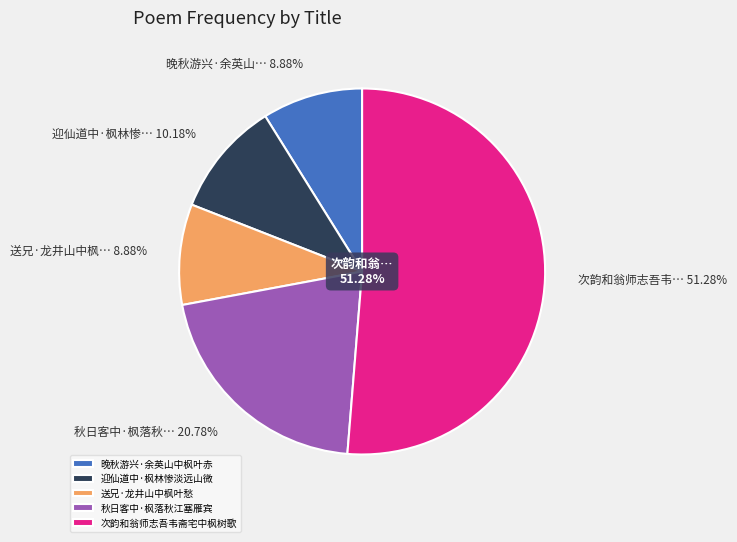

How many segments does this pie chart have?

5